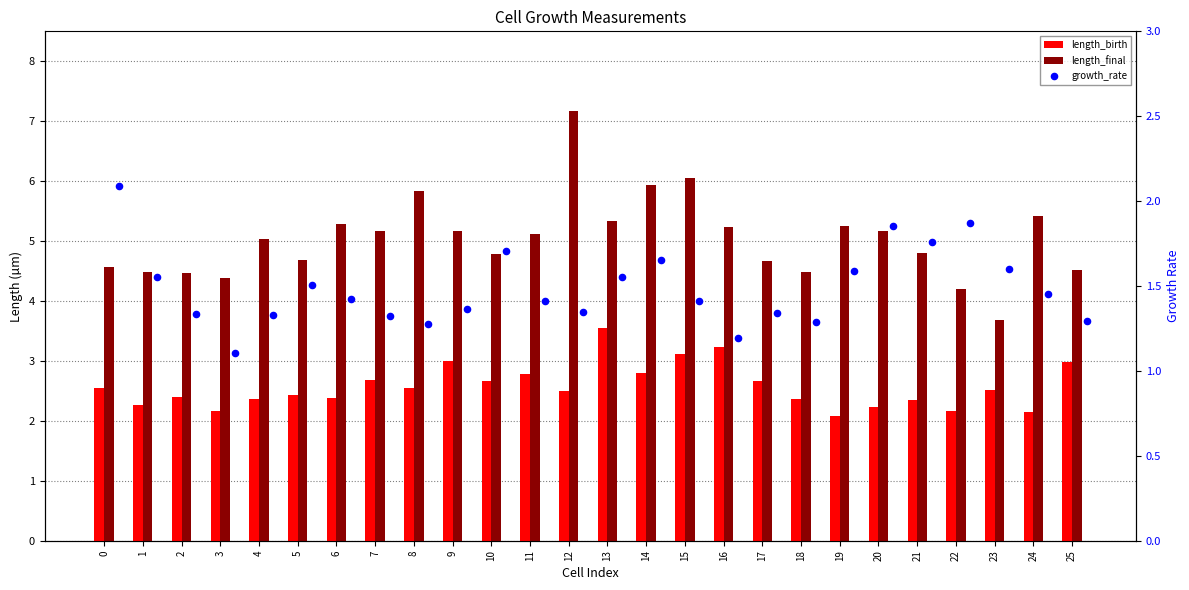

At how many categories does at least one series exceed 4?

25